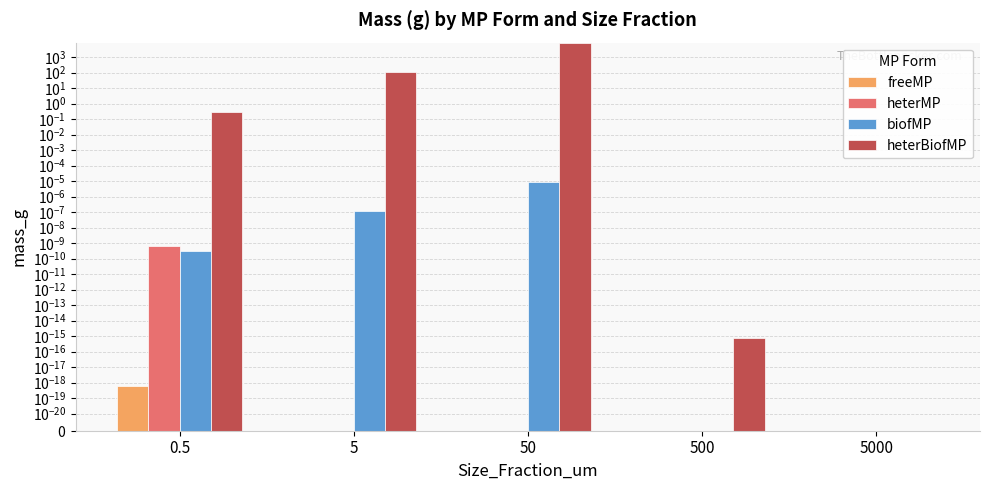

List the series in order of their peak value, lowest first.

freeMP, heterMP, biofMP, heterBiofMP